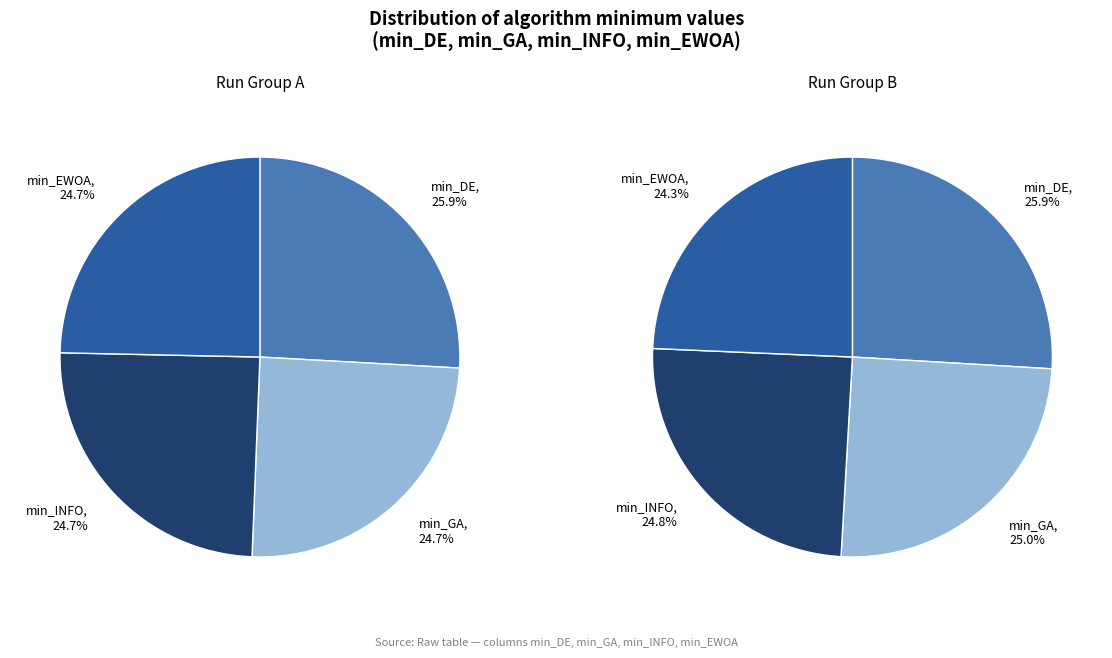

Is there a majority slice in this chart?

No